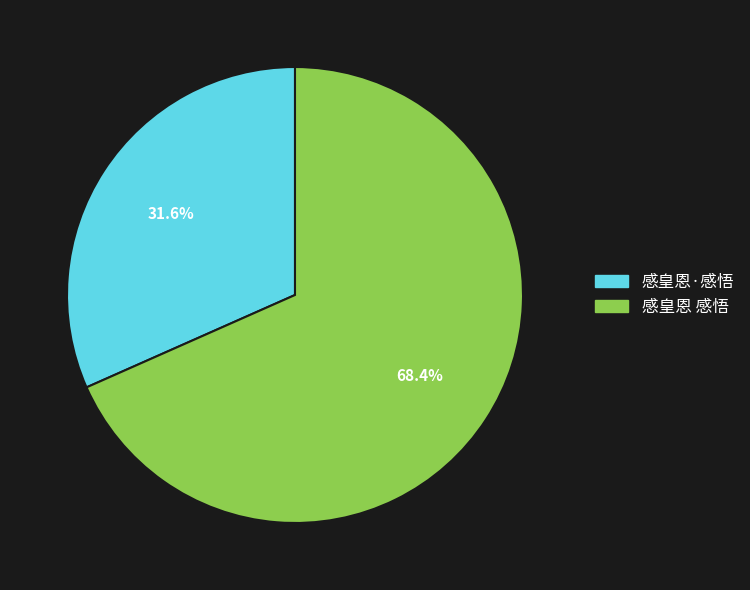

To the nearest percent, what is the difference between the largest and smallest slice percentages?

37%